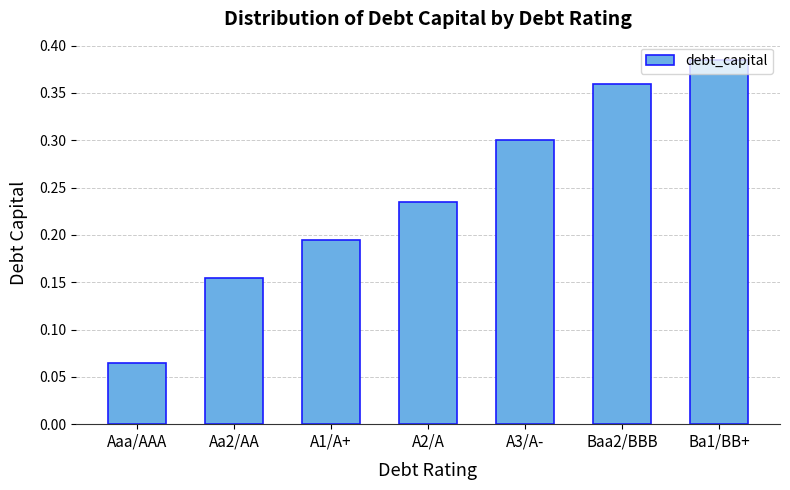

What is the value of the 5th bar from the left?

0.3